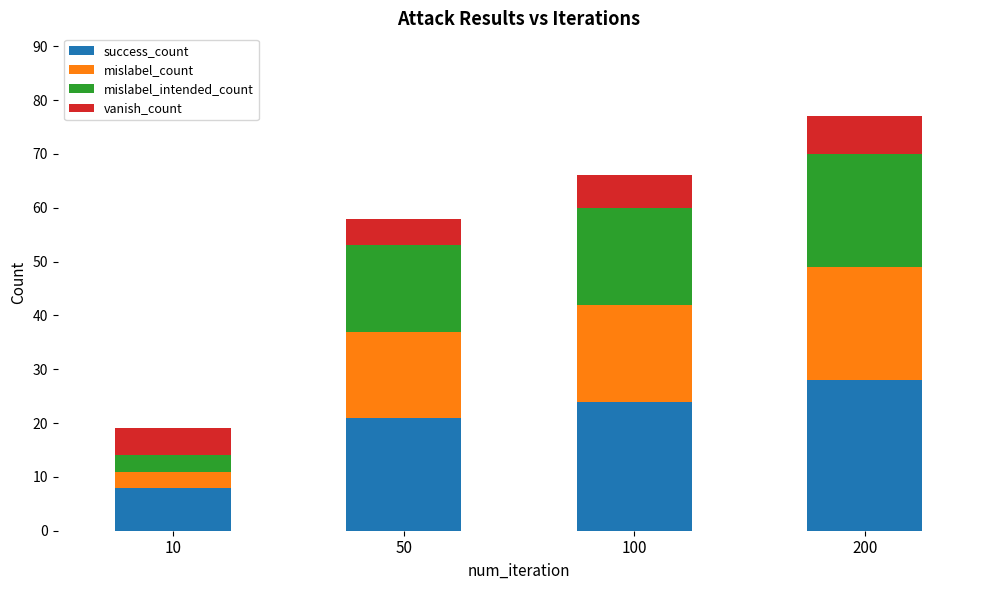

What is the total value across all series at 100?

66